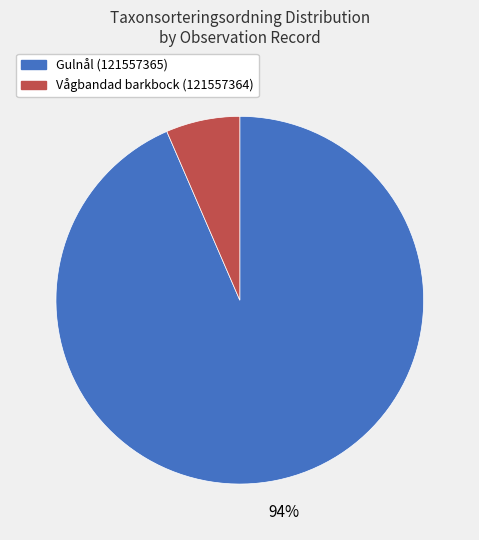

True or false: Vågbandad barkbock (121557364) accounts for 14% of the total.

False